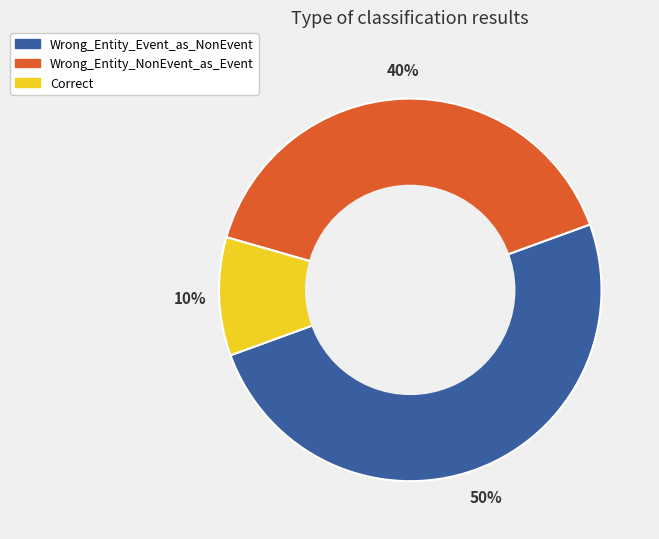

Is the sum of Wrong_Entity_Event_as_NonEvent and Wrong_Entity_NonEvent_as_Event greater than half?

Yes